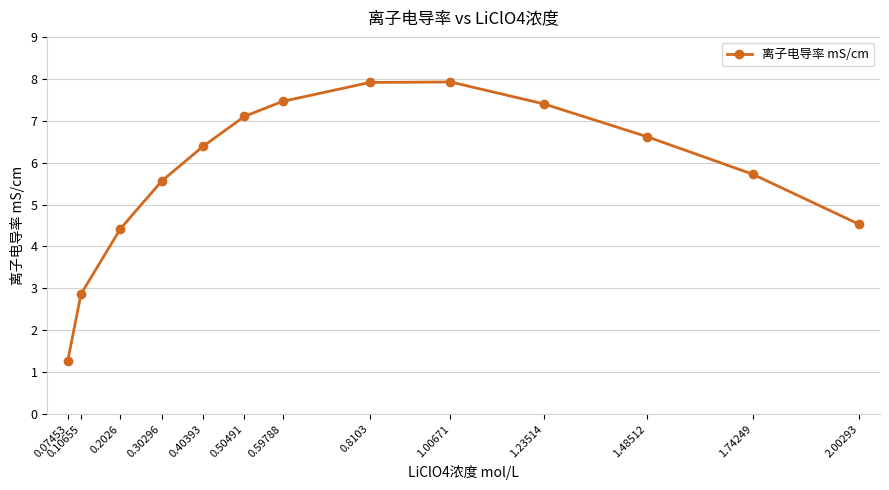

What is the value of the 11th point from the left?

6.6